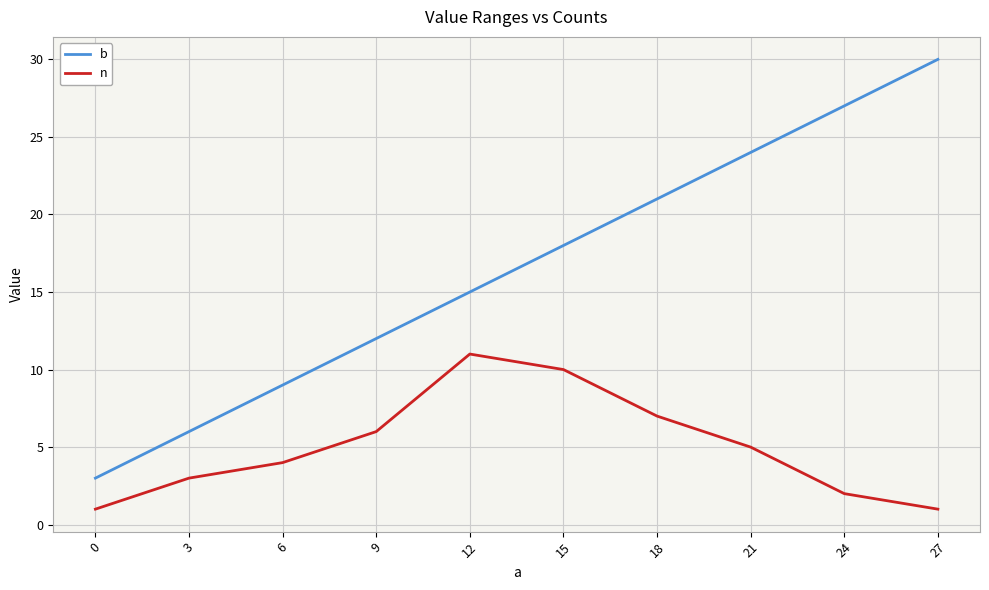

List the series in order of their peak value, highest first.

b, n